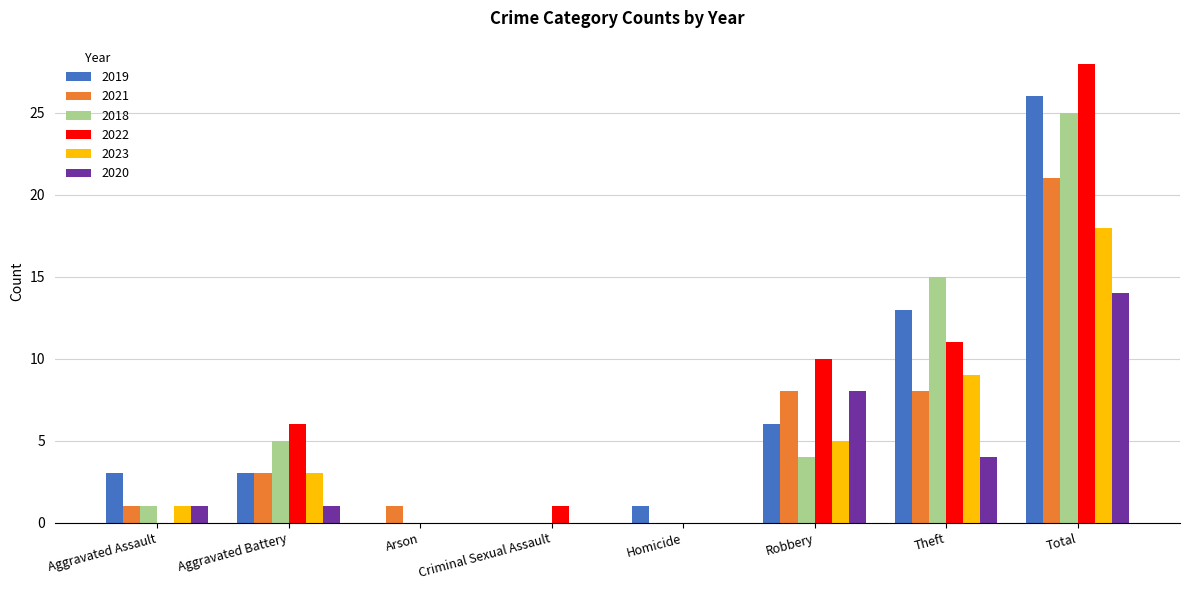

How many groups of bars are there?

8